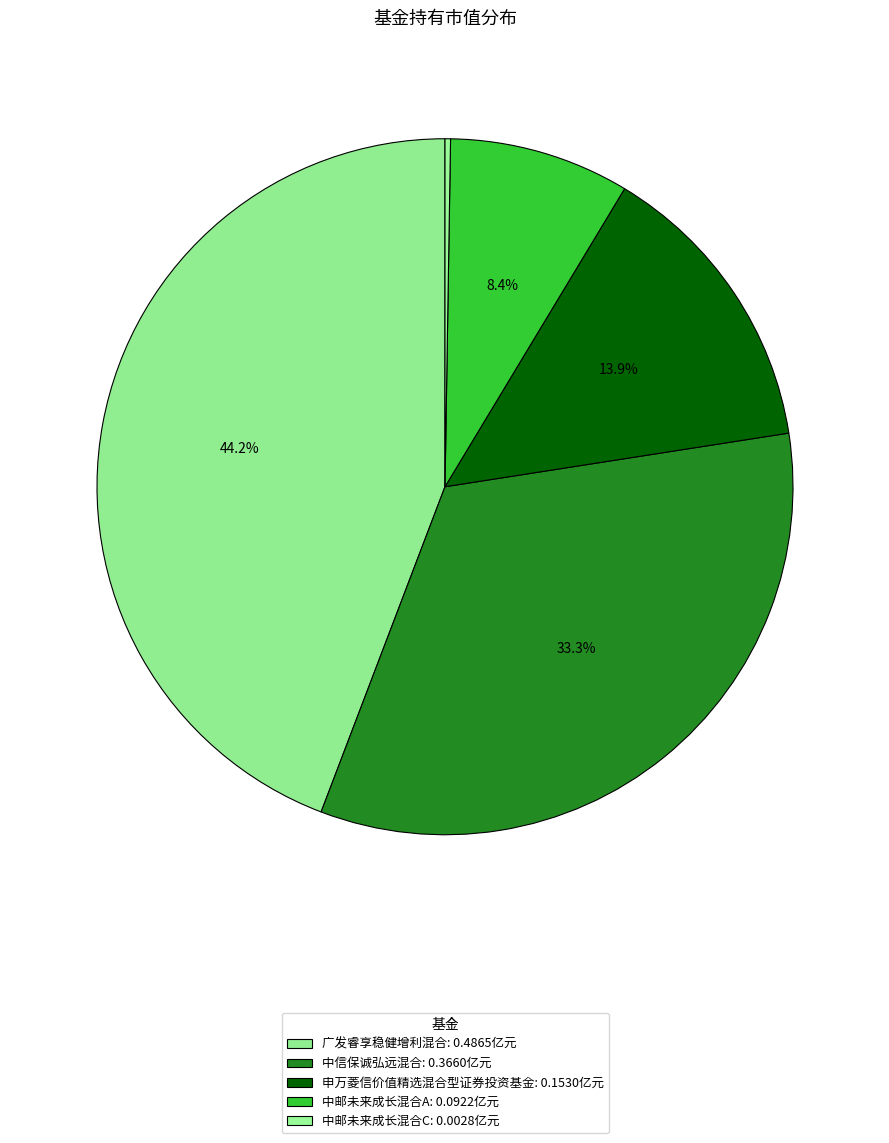

To the nearest percent, what is the difference between the largest and smallest slice percentages?

44%